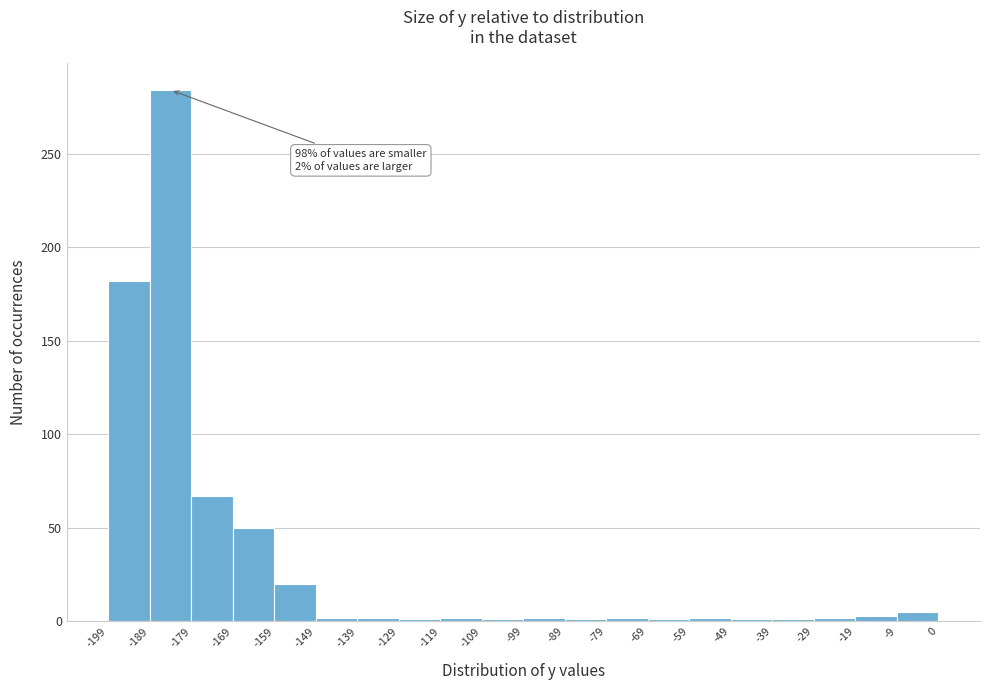

Over which range of the x-axis is the bar tallest?

-189 to -179